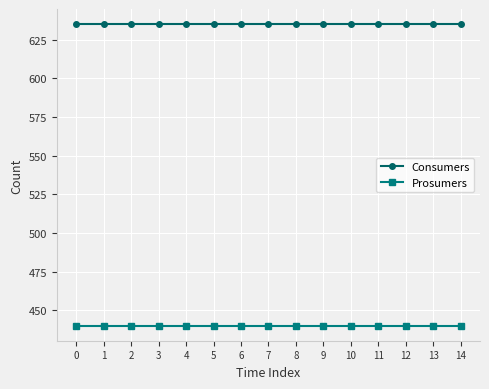

The Prosumers series shows 440 at 14. True or false?

True